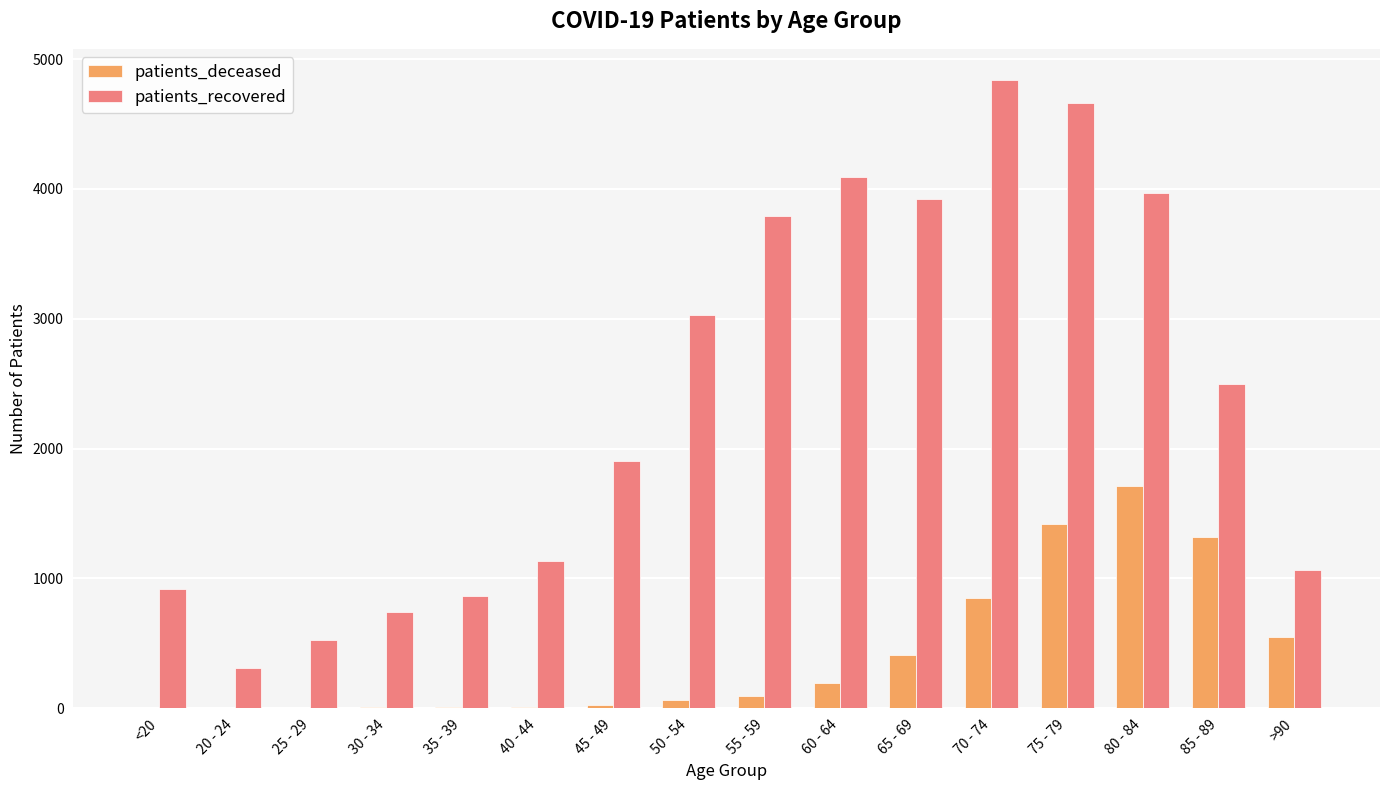

Between <20 and 80 - 84, which series saw the biggest shift?

patients_recovered